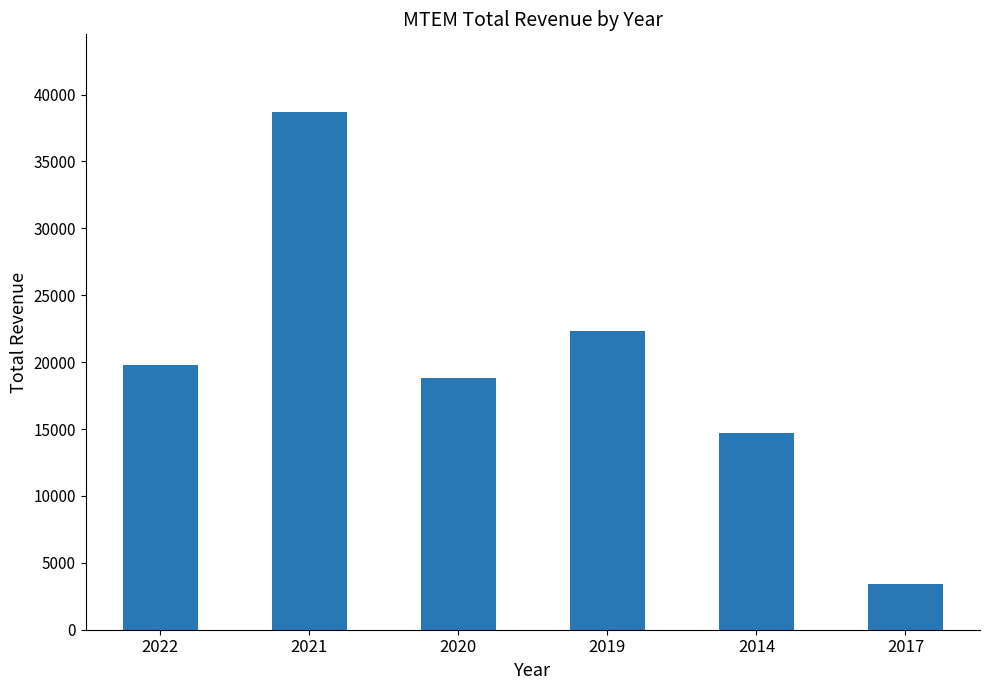

What is the maximum value shown in the chart?

38700